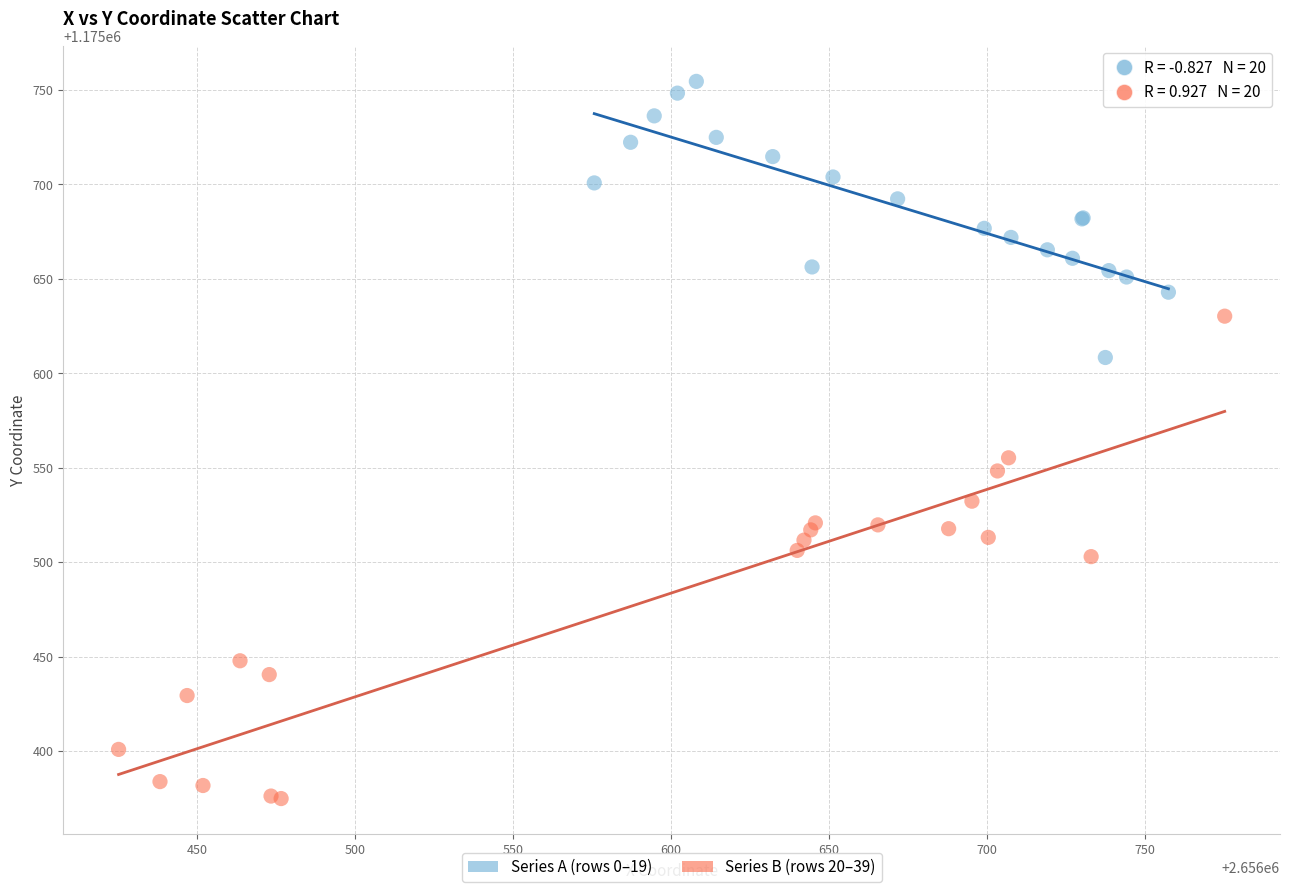

Which series has the widest spread of Y values?

Series B (rows 20–39)